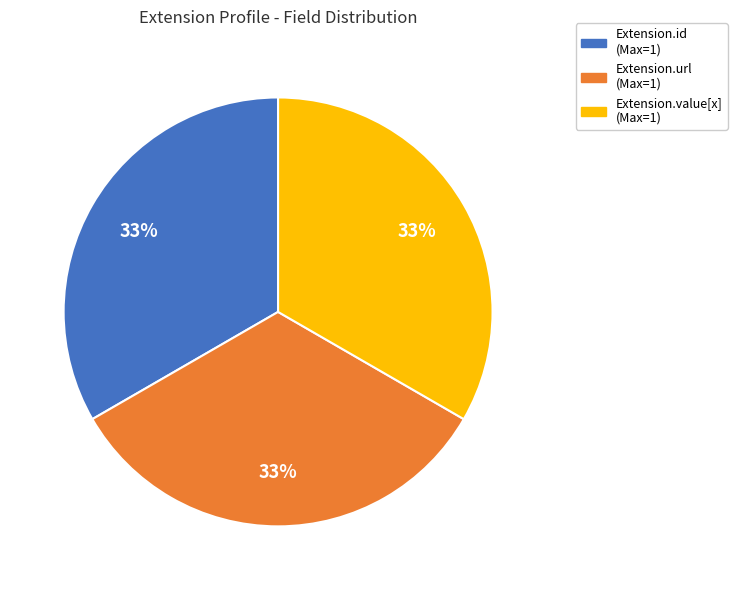

To the nearest percent, what is the average slice percentage?

33%